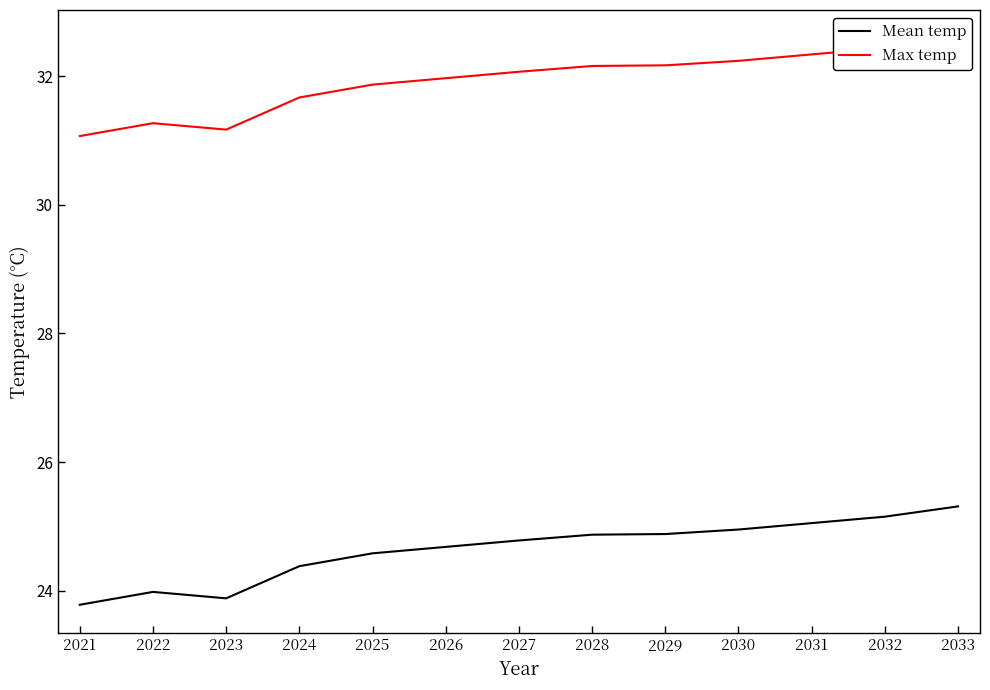

At which category does Max temp reach its first local valley?

2023